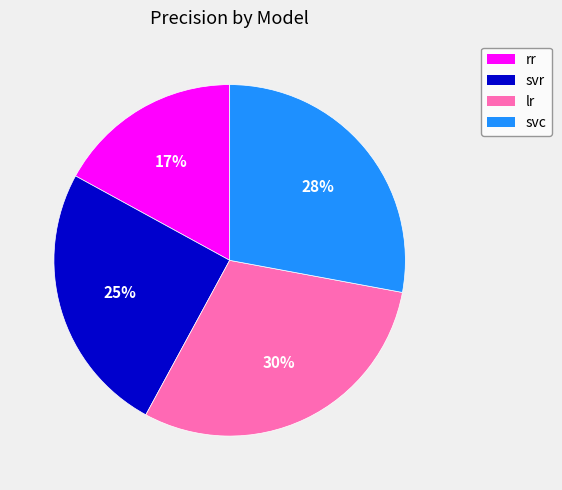

Is it true that lr is 30% of the pie?

True